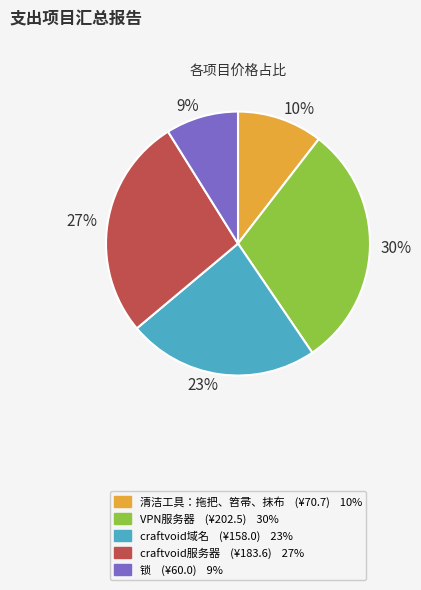

Rank the categories by value from highest to lowest.

VPN服务器, craftvoid服务器, craftvoid域名, 清洁工具：拖把、笤帚、抹布, 锁